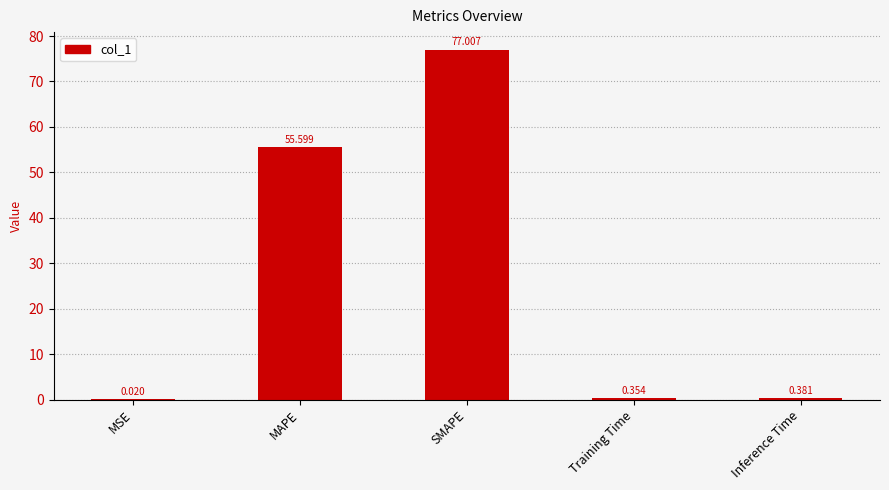

What is the maximum value shown in the chart?

77.0